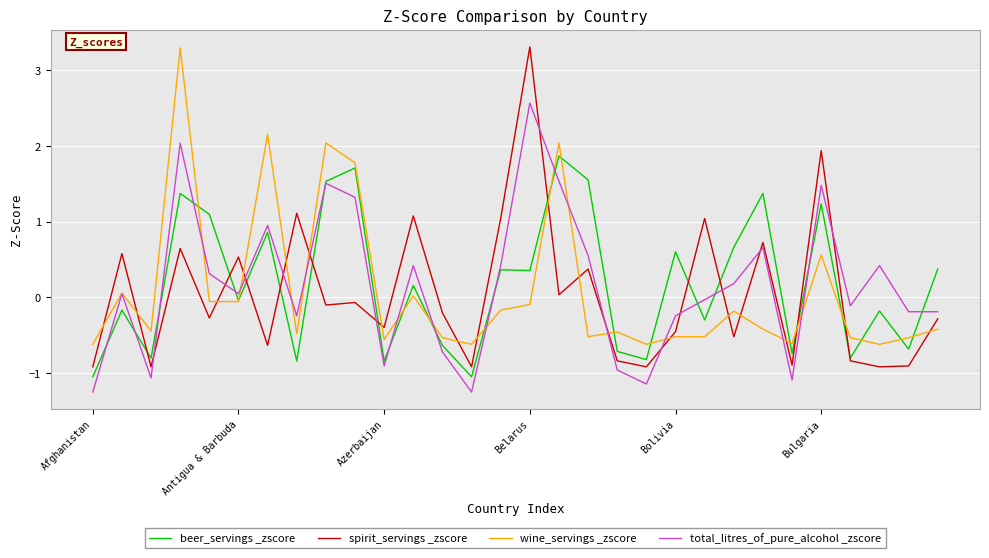

Which series ends up on top after the final intersection of wine_servings _zscore and spirit_servings _zscore?

spirit_servings _zscore